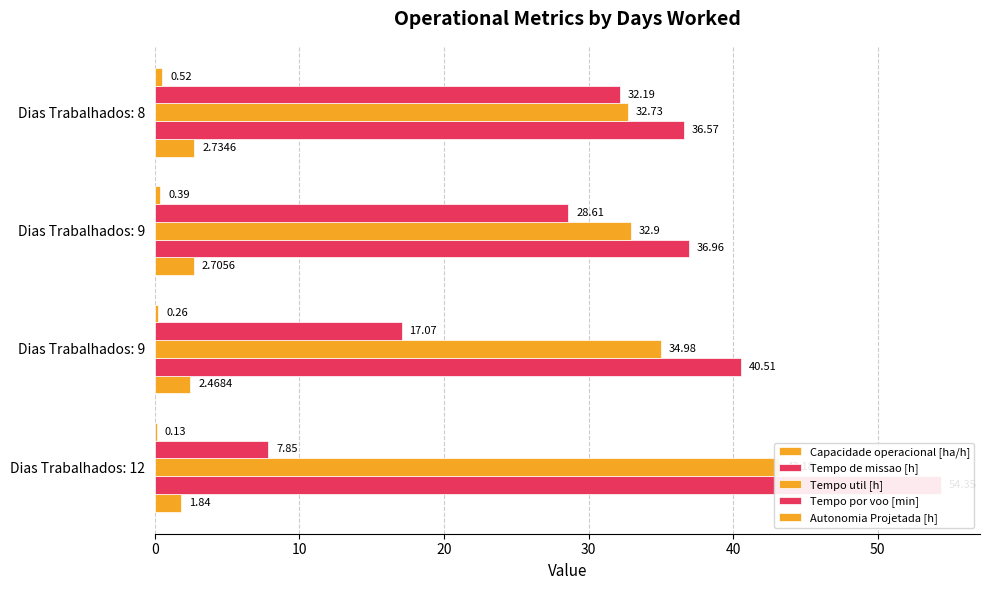

What is the approximate value of Tempo util [h] at Dias Trabalhados: 12?

43.2